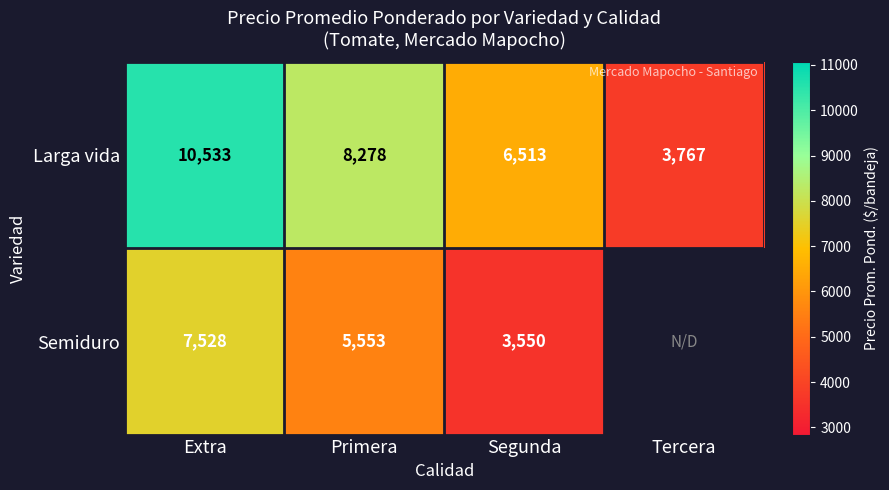

Where does the Larga vida series first go above 8278?

Extra